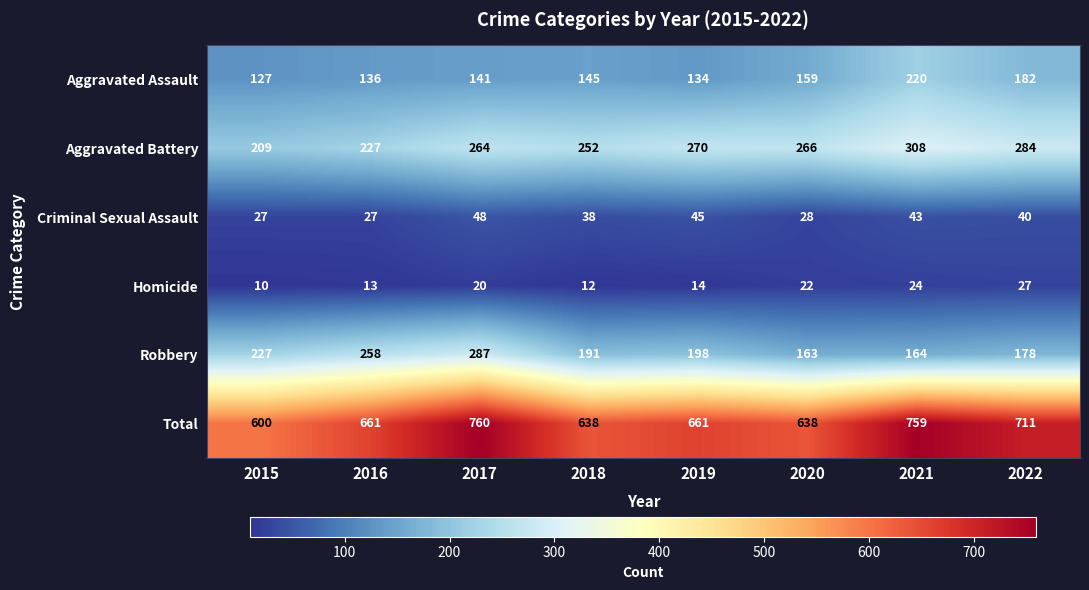

What is the total value across all series at 2021?

1518